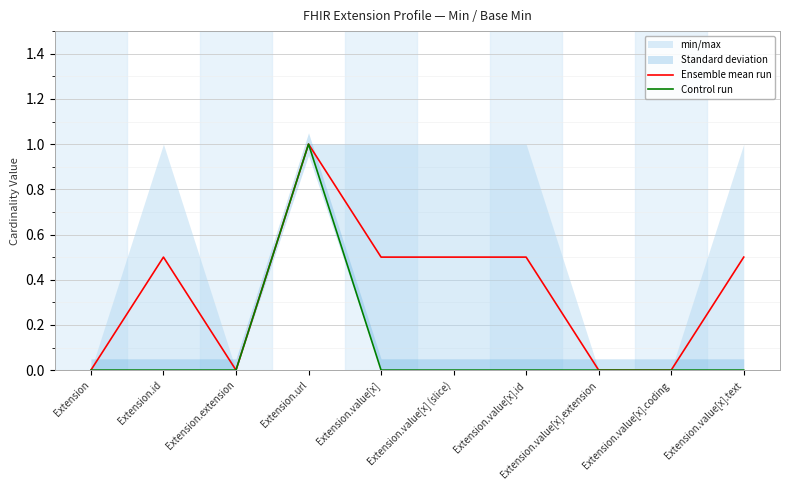

Reading right to left, list all the values displayed in this chart.

Ensemble mean run: 0.5	0.0	0.0	0.5	0.5	0.5	1.0	0.0	0.5	0.0
Control run: 0.0	0.0	0.0	0.0	0.0	0.0	1.0	0.0	0.0	0.0